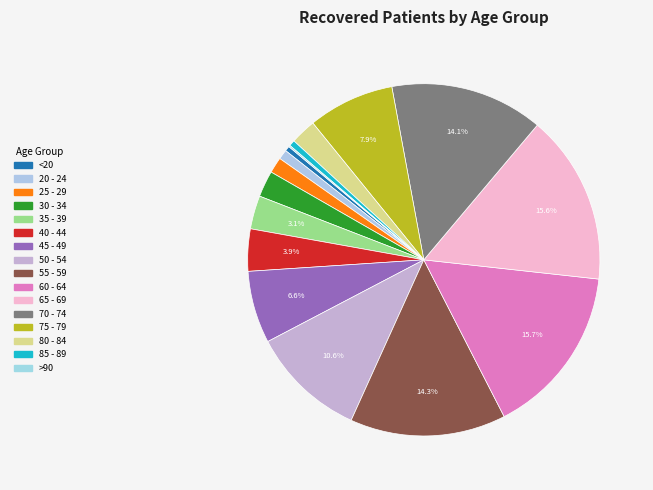

What percentage is the 80 - 84 slice, to the nearest percent?

2%